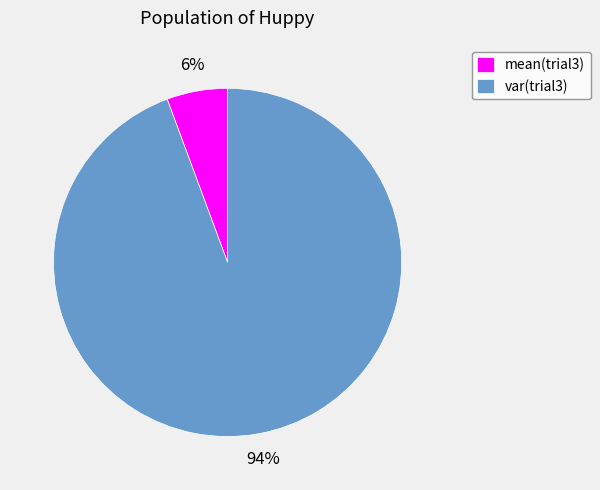

Rank the categories by value from highest to lowest.

var(trial3), mean(trial3)